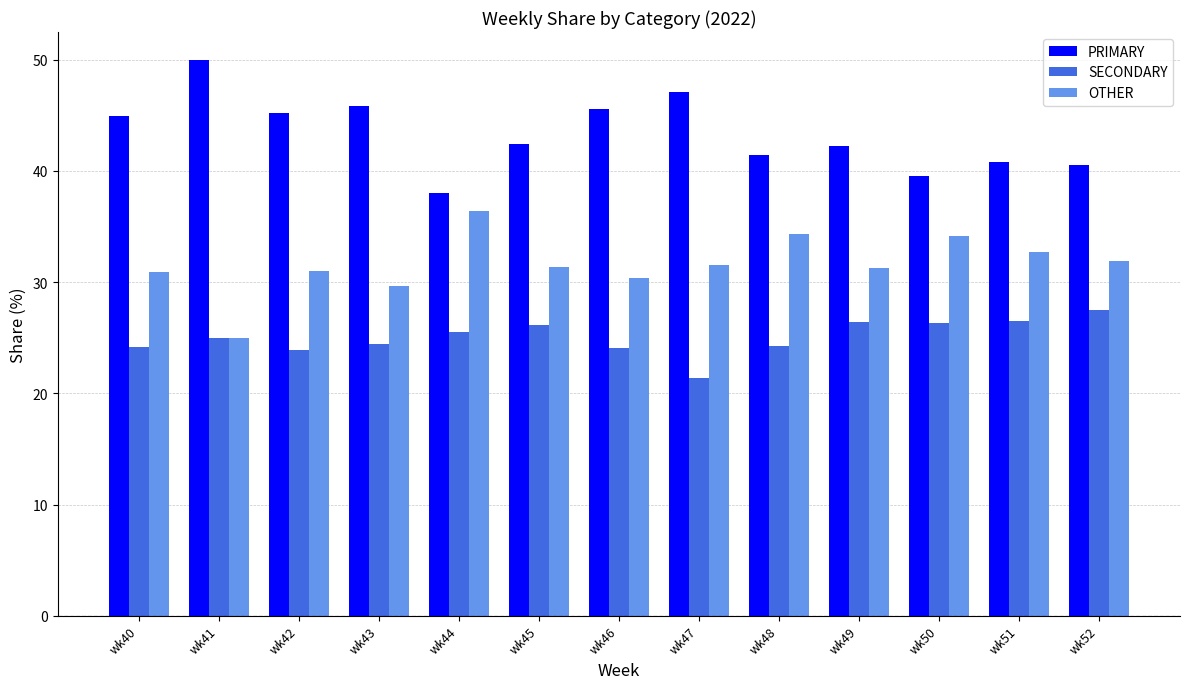

At how many categories does at least one series exceed 34?

13